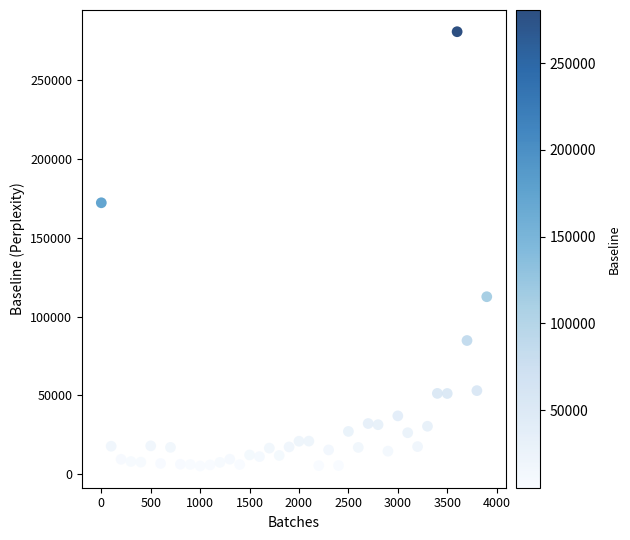

What is the range of X values (max minus min)?

3900.0